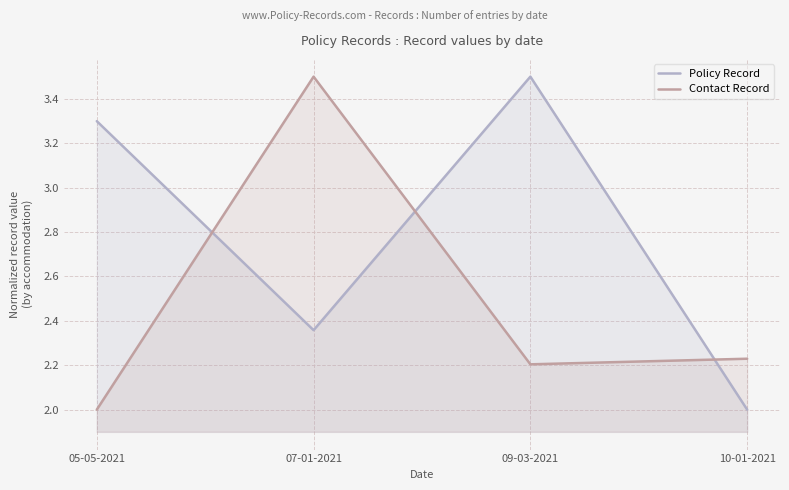

Rank the series by their average value, from lowest to highest.

Contact Record, Policy Record